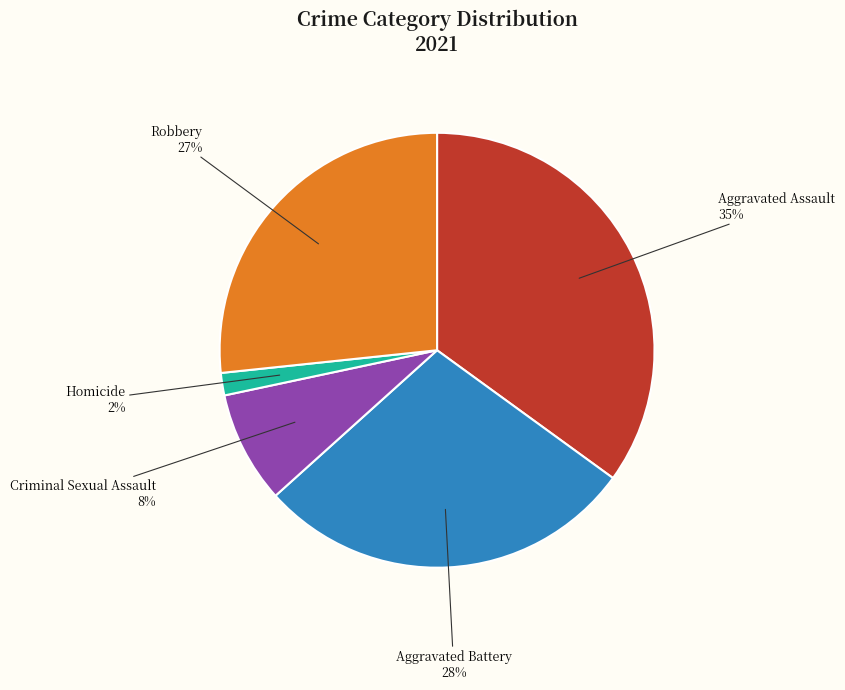

What percentage is the Robbery slice, to the nearest percent?

27%